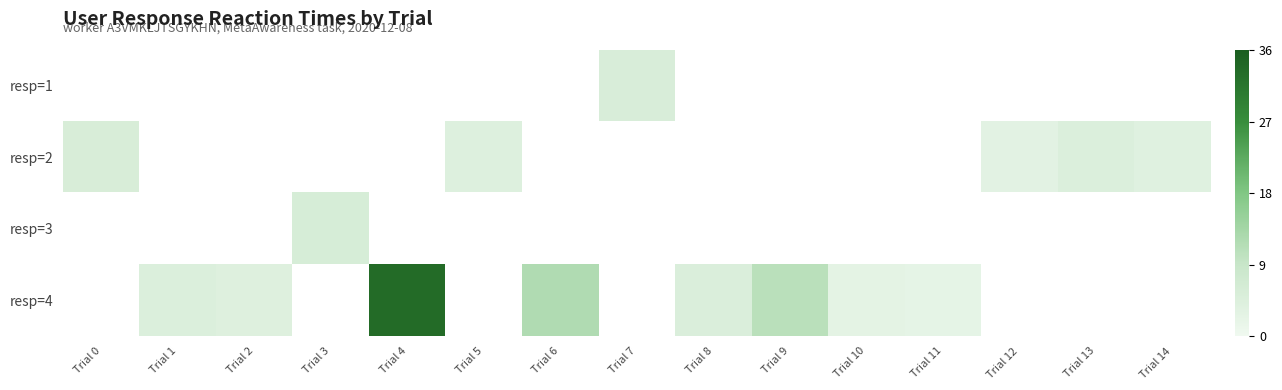

Between Trial 2 and Trial 10, which series saw the biggest shift?

resp=4